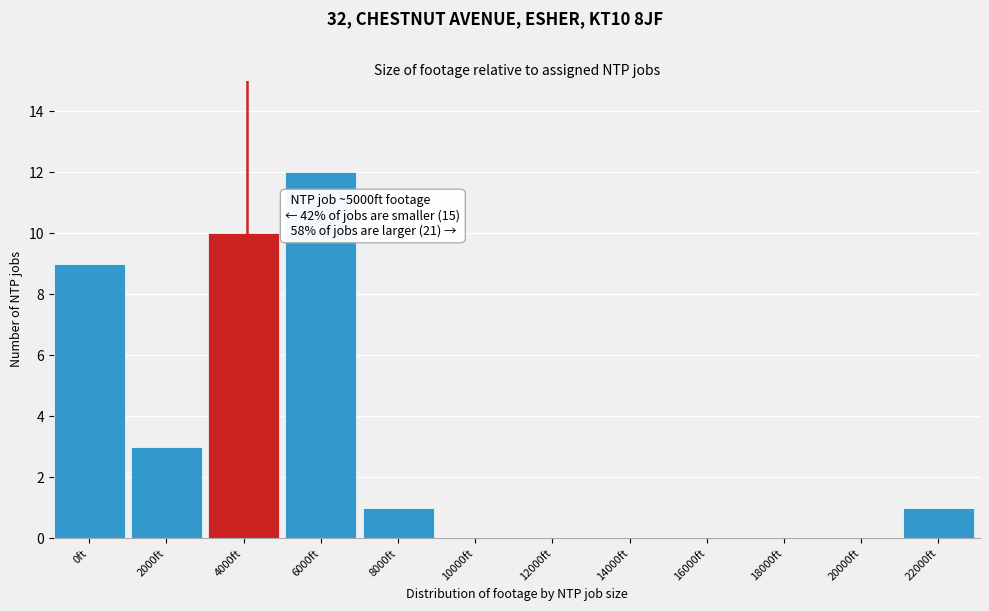

Reading left to right, extract all data points from this chart.

0ft=9	2000ft=3	4000ft=10	6000ft=12	8000ft=1	10000ft=0	12000ft=0	14000ft=0	16000ft=0	18000ft=0	20000ft=0	22000ft=1